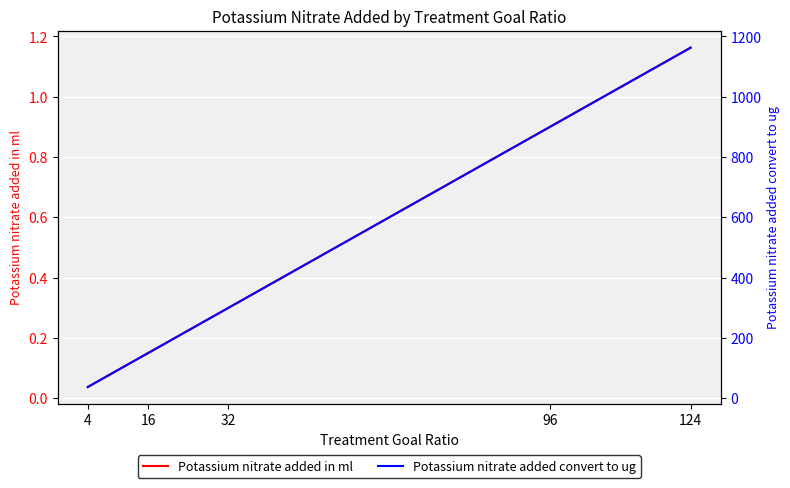

The value of Potassium nitrate added convert to ug at 124 is 1162.7. True or false?

True